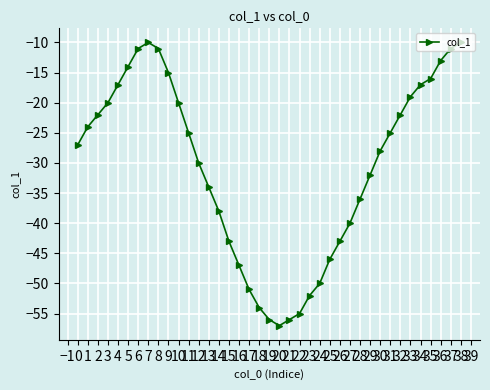

What is the difference between the values at 31 and 11?

0